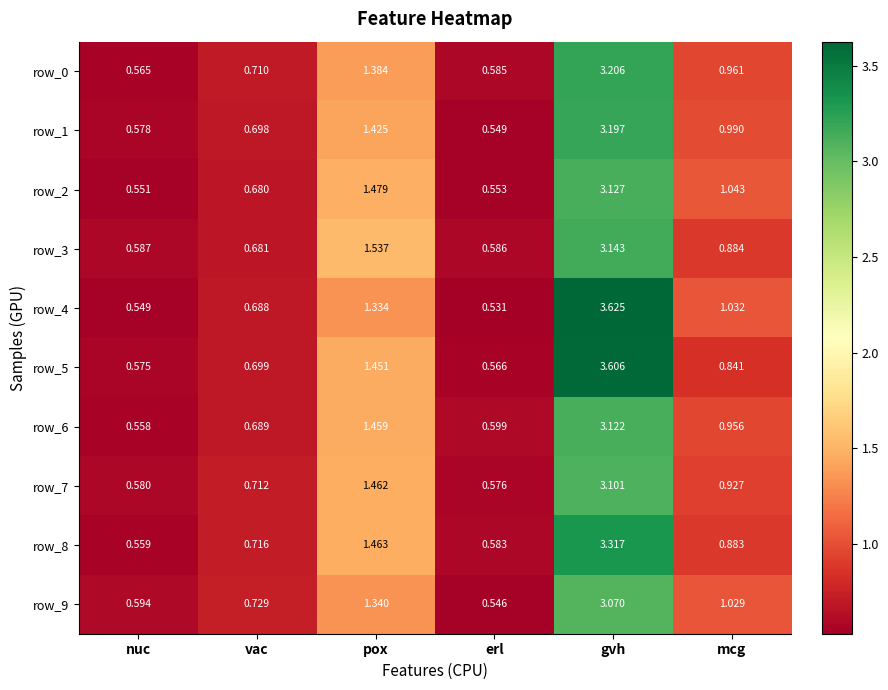

Count the number of categories in the chart.

6